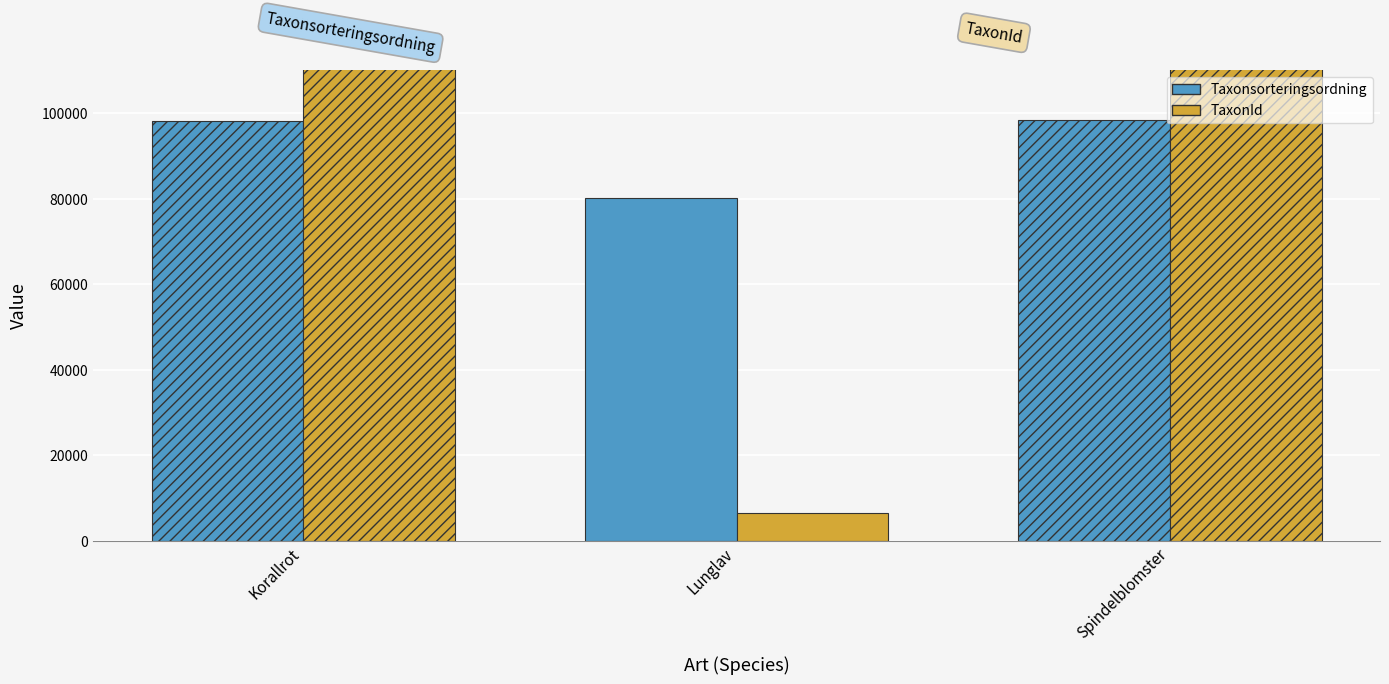

Reading left to right, what are all the values shown in this chart?

Taxonsorteringsordning: Korallrot=98265	Lunglav=80083	Spindelblomster=98382
TaxonId: Korallrot=220093	Lunglav=6458	Spindelblomster=221952